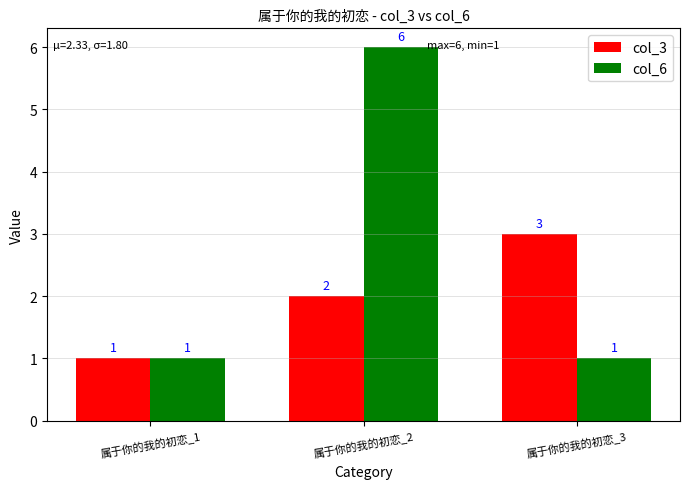

List the series in order of their peak value, highest first.

col_6, col_3